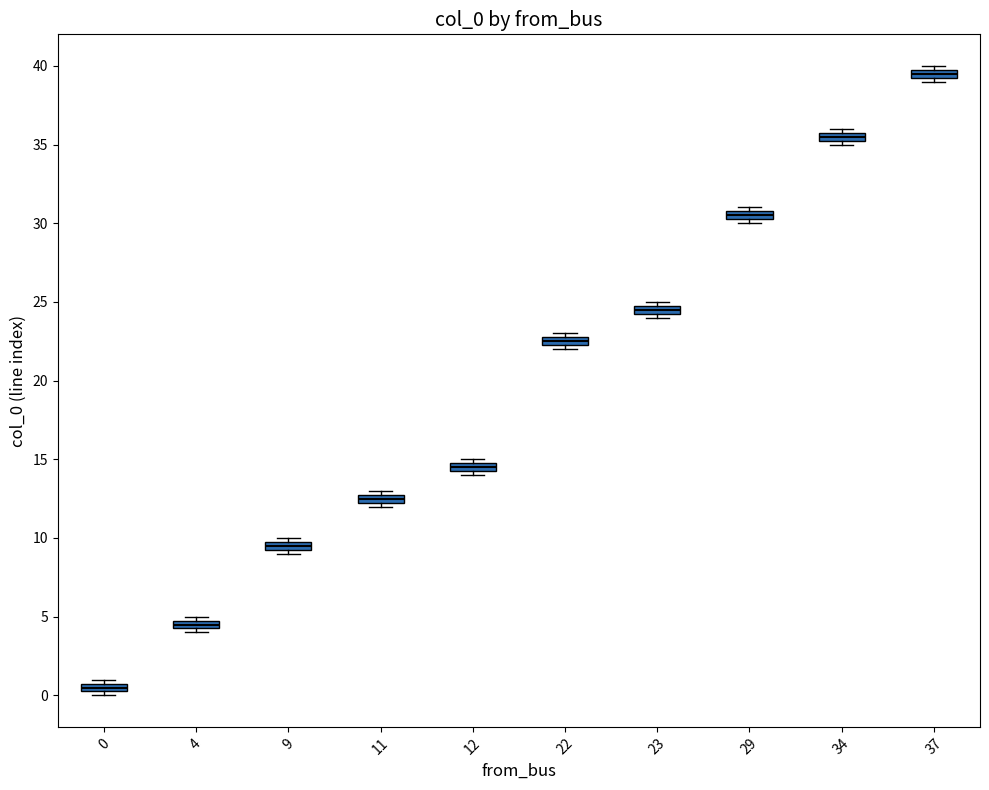

Which box's median line is the highest?

37